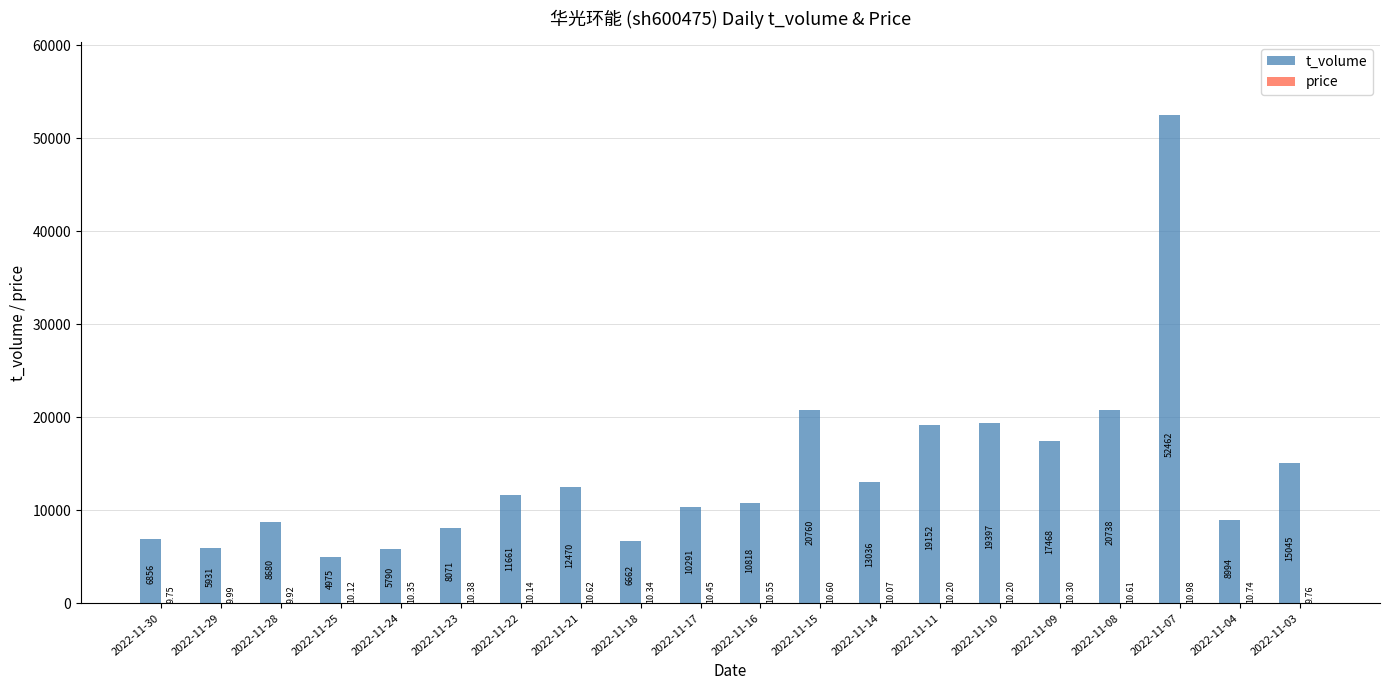

Which category has the highest value across all series?

2022-11-07